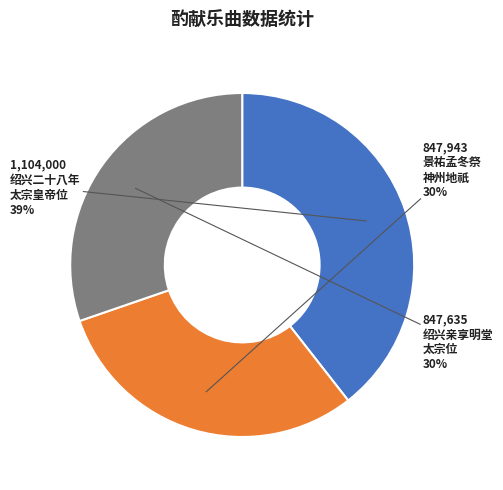

Is there a majority slice in this chart?

No